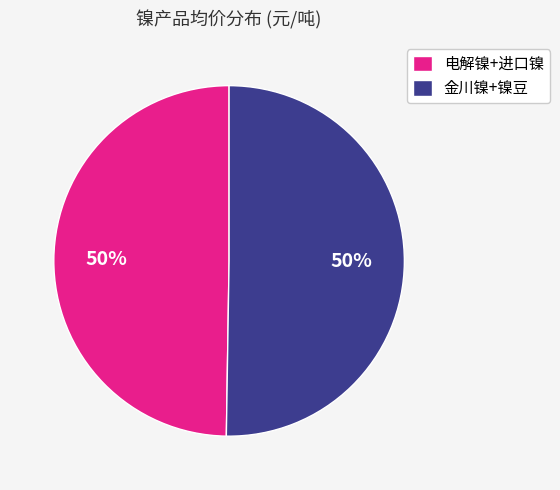

Approximately how many times larger is the value at 金川镍+镍豆 compared to 电解镍+进口镍?

1.0